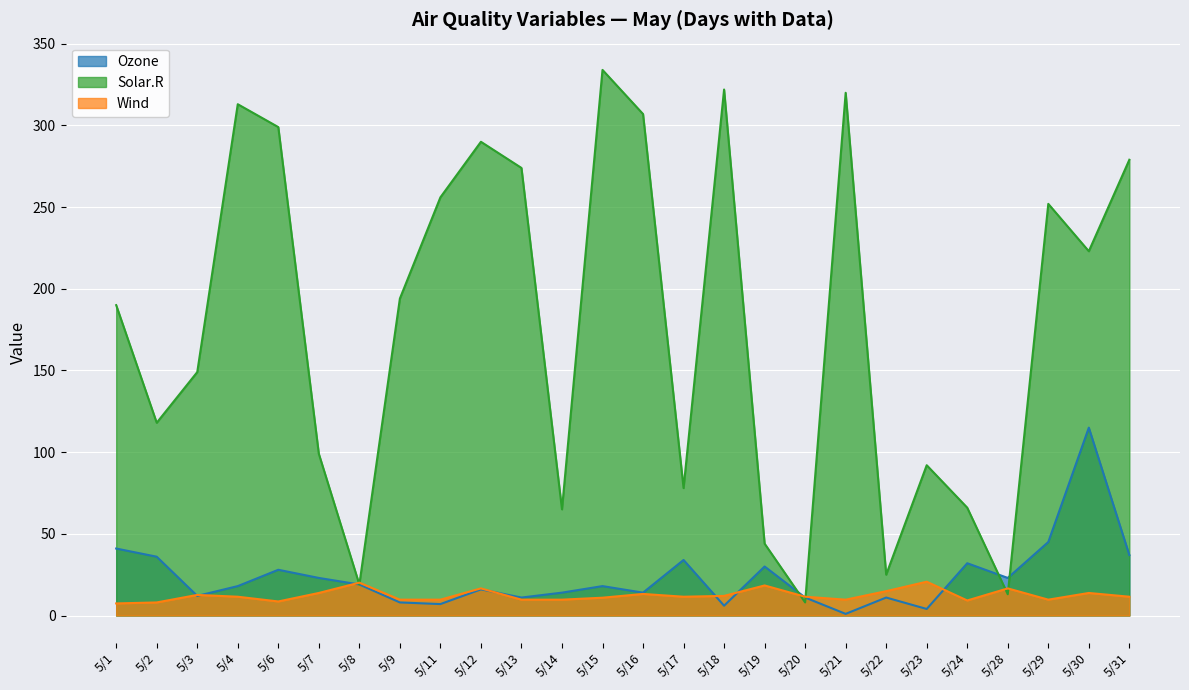

What is the value of the Ozone point at the 16th from the left?

6.0